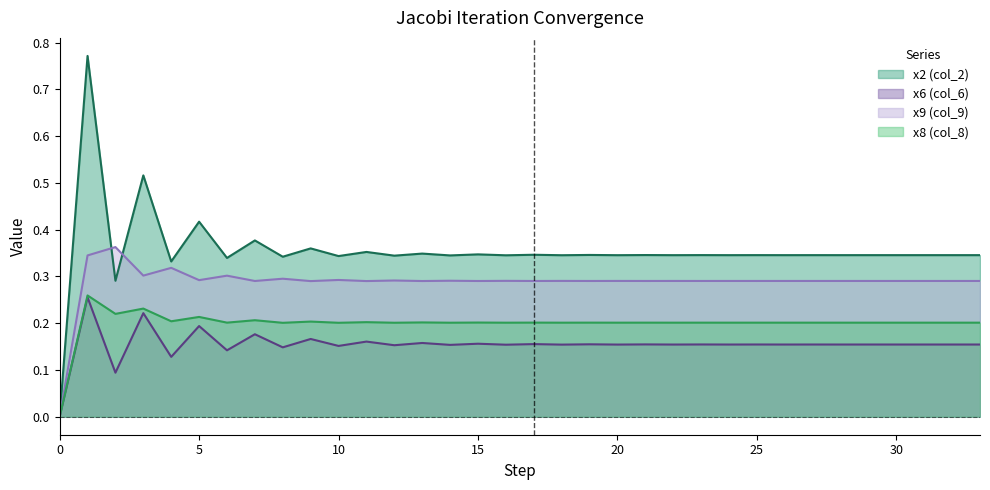

At 15, list the series in order from largest to smallest.

x2 (col_2), x9 (col_9), x8 (col_8), x6 (col_6)